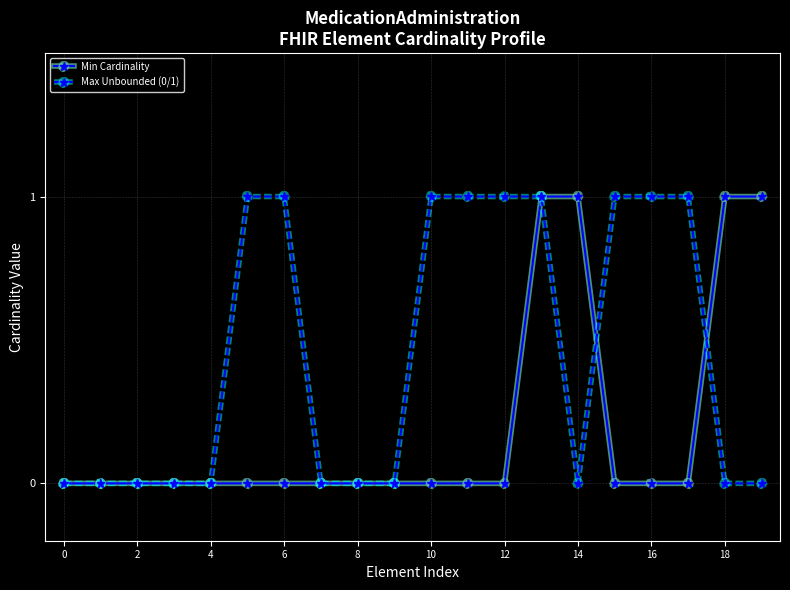

What is the difference between the maximum and minimum values in the Min Cardinality series?

1